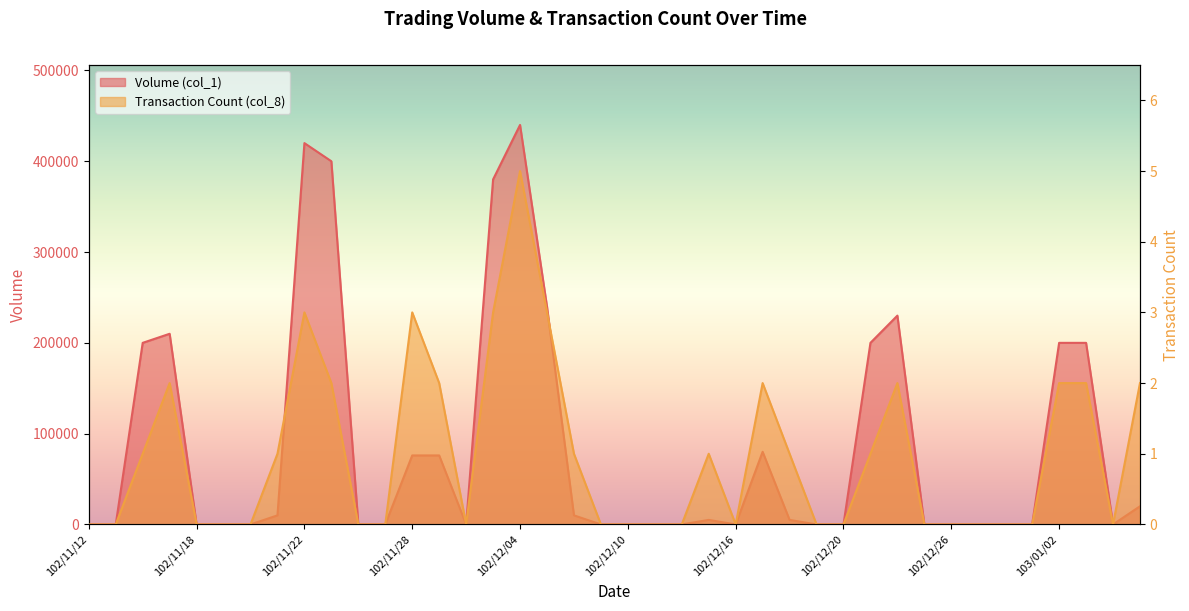

What is the label of the 26th point from the right?

102/12/02